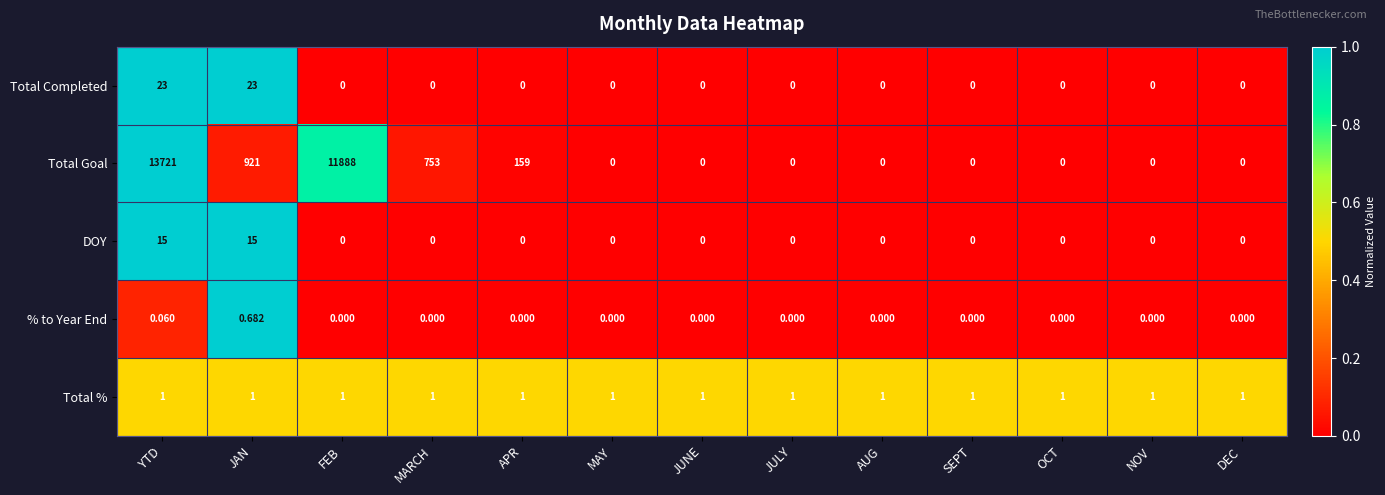

What is the greatest value displayed?

13721.0